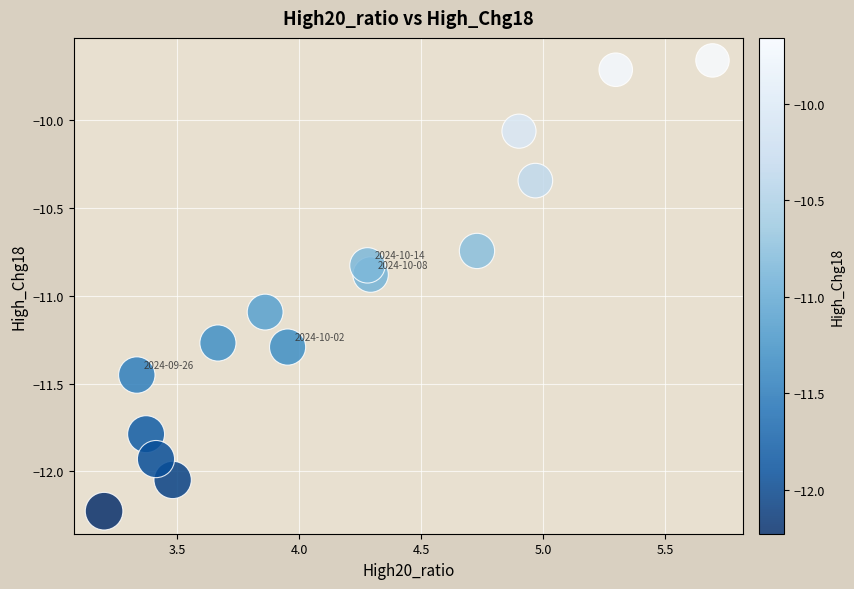

What is the range of Y values (max minus min)?

2.6